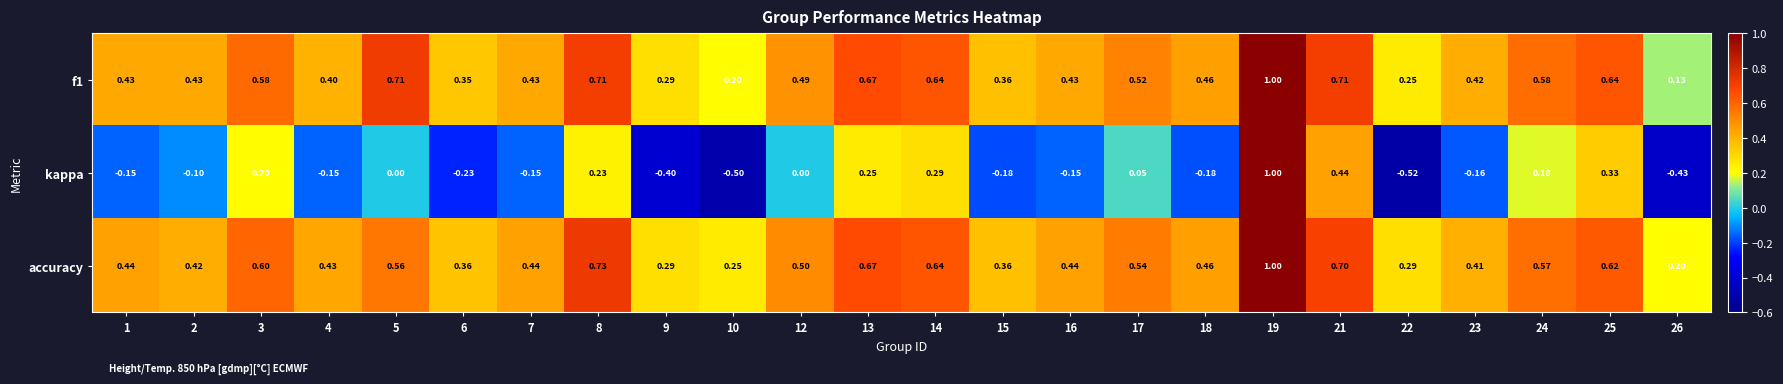

At which category is the sum across all series the highest?

19